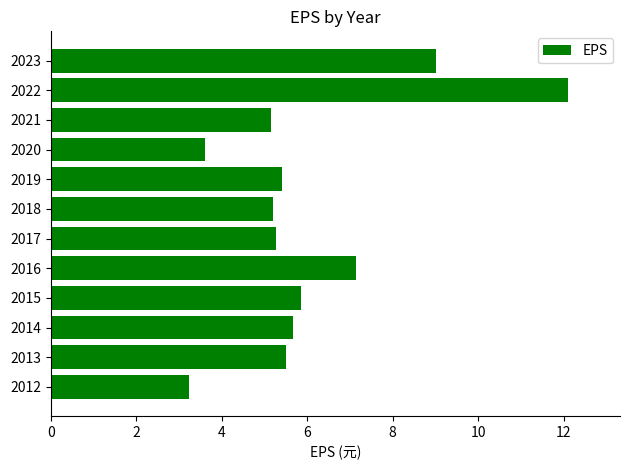

What is the value of the 3rd bar from the top?

5.2